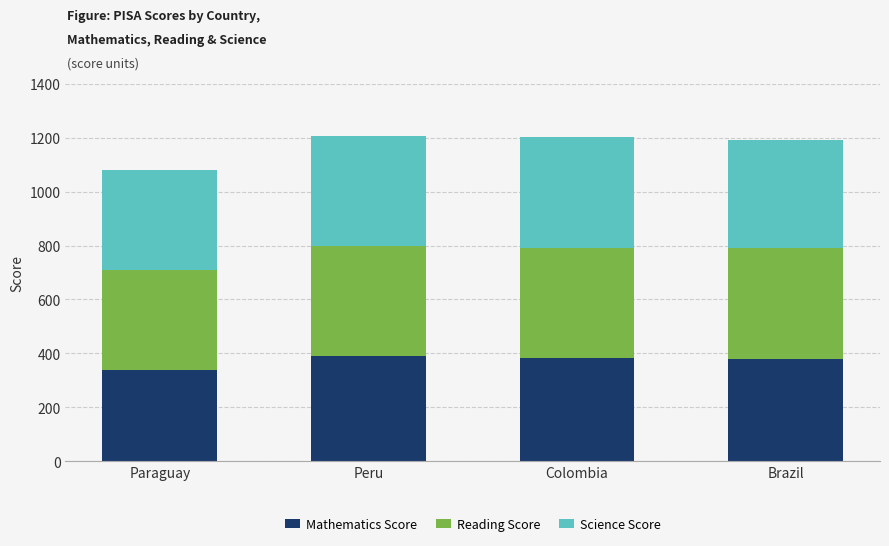

What is the total value across all series at Peru?

1207.3